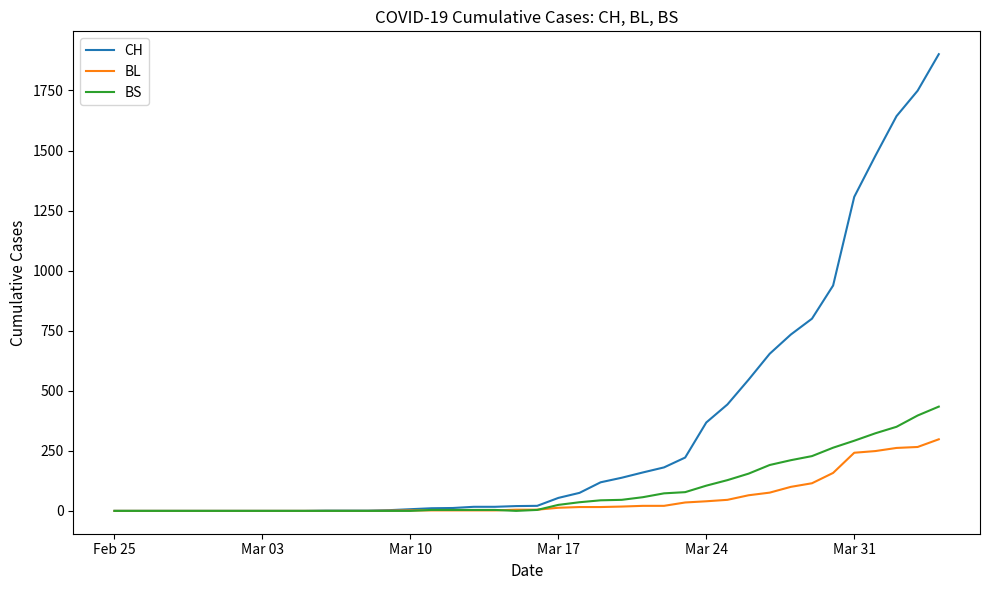

List the series in order of their peak value, lowest first.

BL, BS, CH